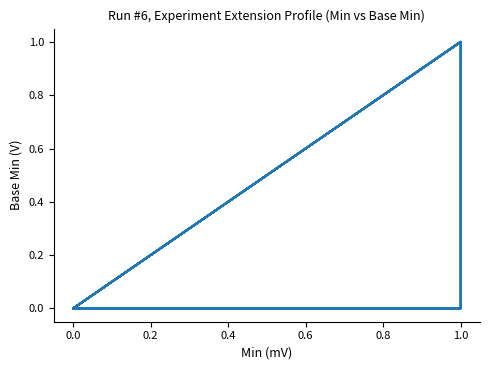

What is the label of the 15th point from the left?

14